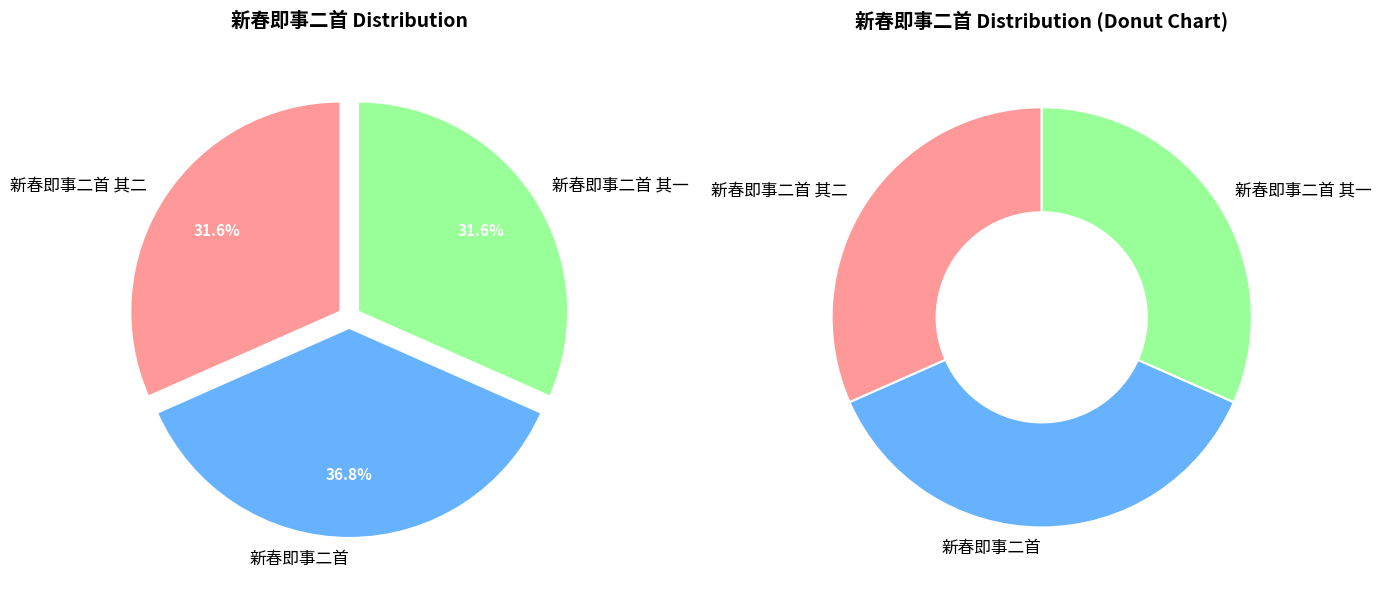

How many segments does this pie chart have?

3